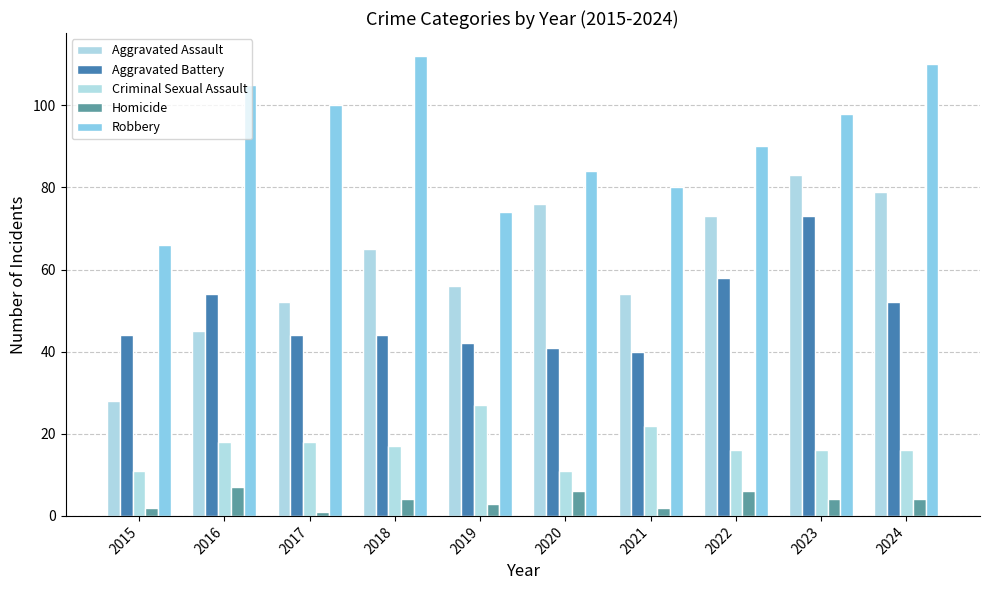

What is the minimum value for Homicide?

1